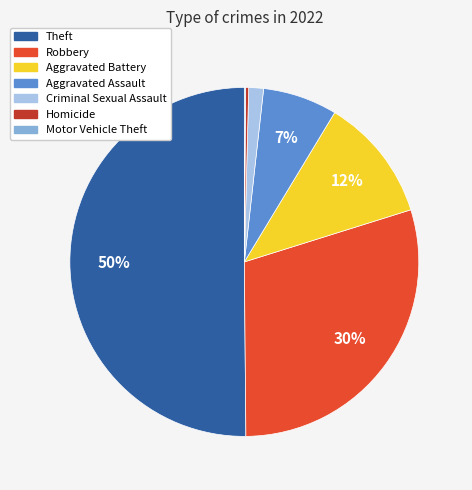

Which slice is the largest?

Theft